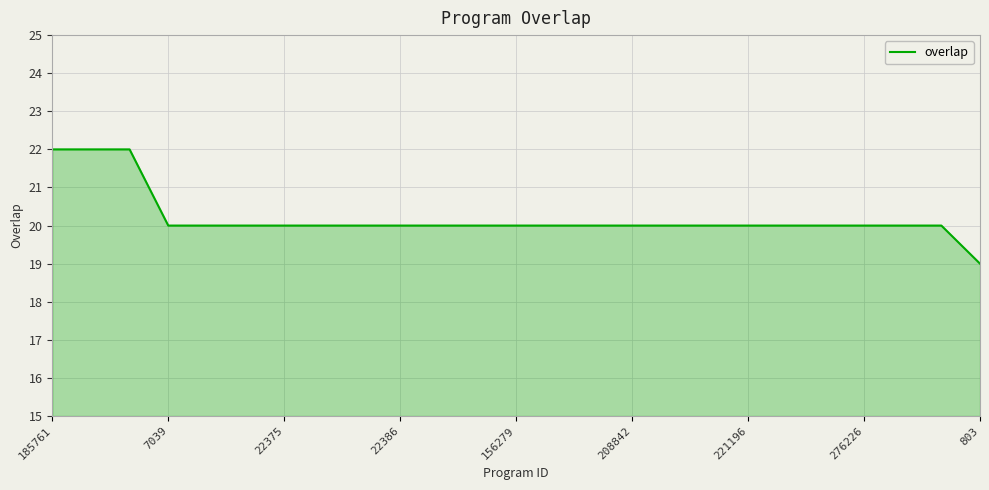

What is the maximum value shown in the chart?

22